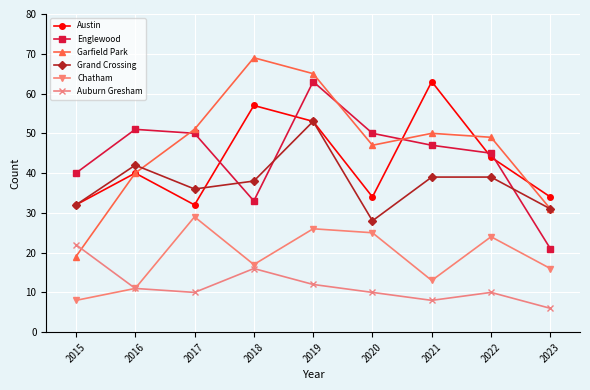

What are all the series names shown in the legend?

Austin, Englewood, Garfield Park, Grand Crossing, Chatham, Auburn Gresham